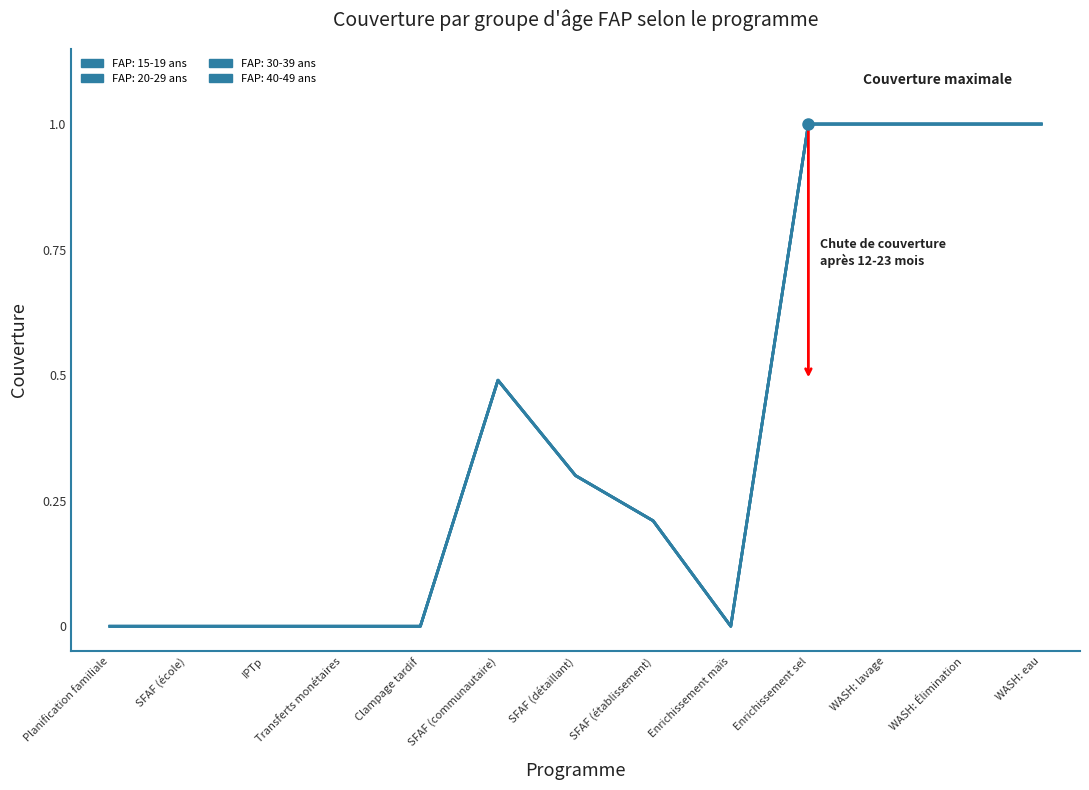

The value of FAP: 20-29 ans at WASH: lavage is 1.0. True or false?

True